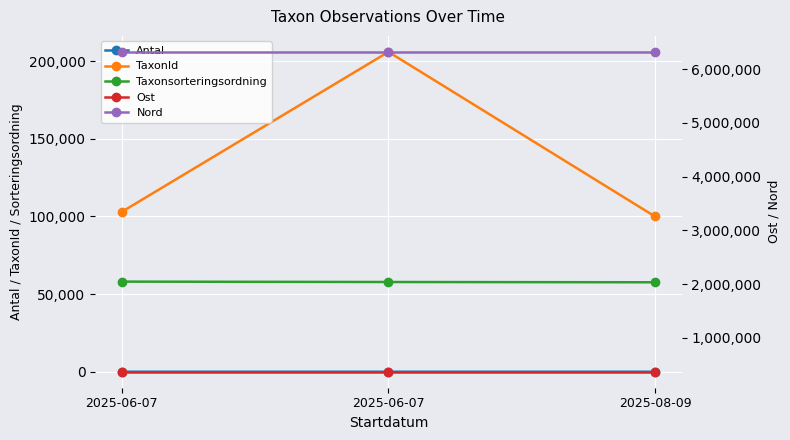

At which category is the sum across all series the highest?

2025-06-07